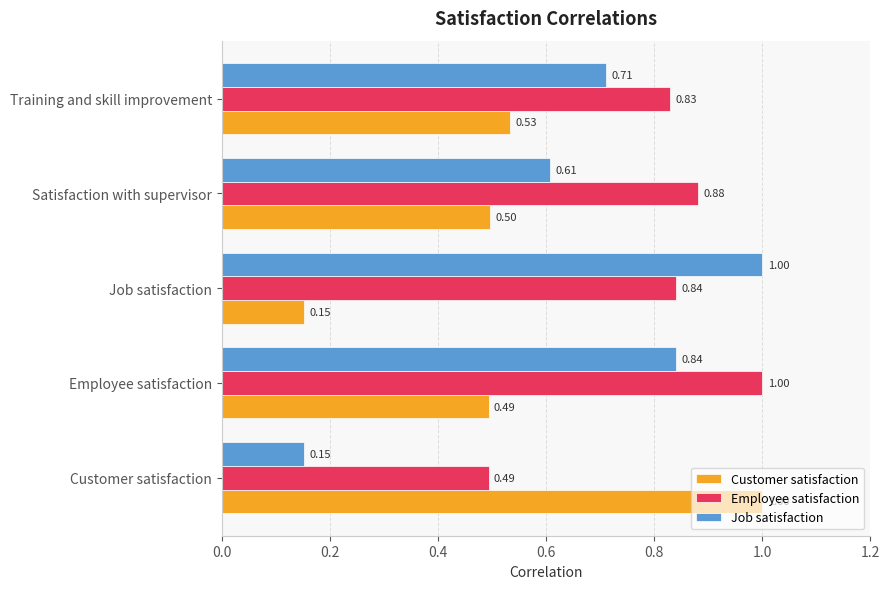

What is the difference between the highest and lowest values at Satisfaction with supervisor?

0.4